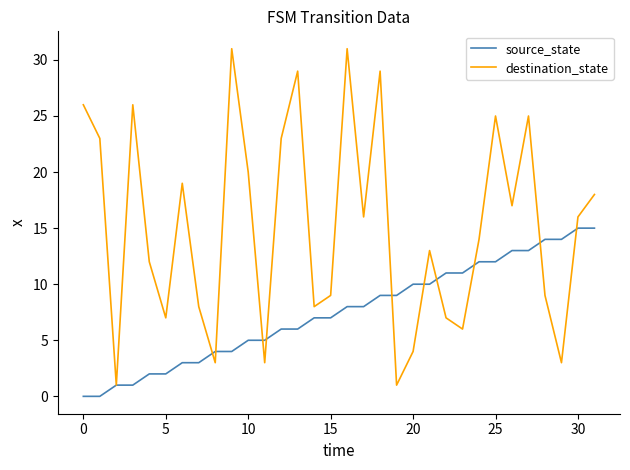

Which series has the largest range (max minus min)?

destination_state